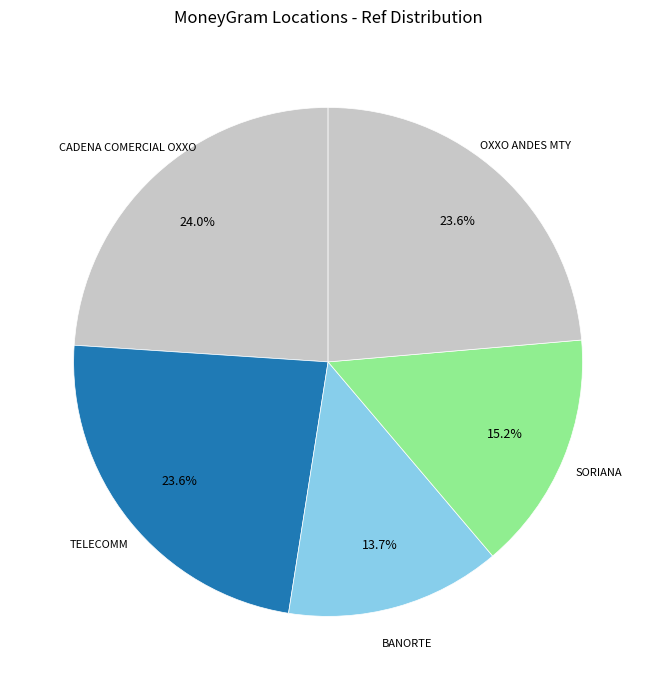

Count the number of slices in the pie.

5